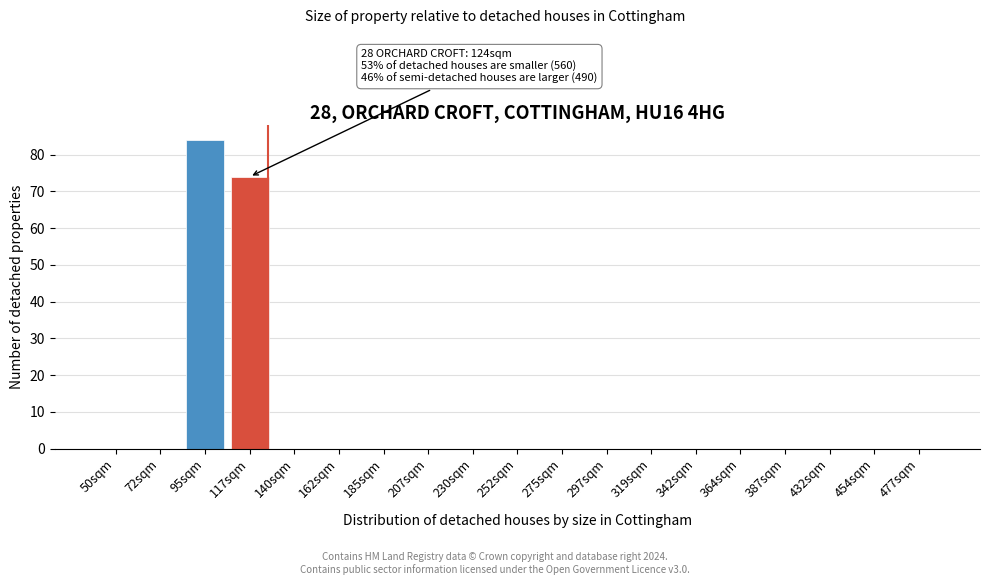

Reading right to left, list all the values displayed in this chart.

477sqm=0	454sqm=0	432sqm=0	387sqm=0	364sqm=0	342sqm=0	319sqm=0	297sqm=0	275sqm=0	252sqm=0	230sqm=0	207sqm=0	185sqm=0	162sqm=0	140sqm=0	117sqm=74	95sqm=84	72sqm=0	50sqm=0